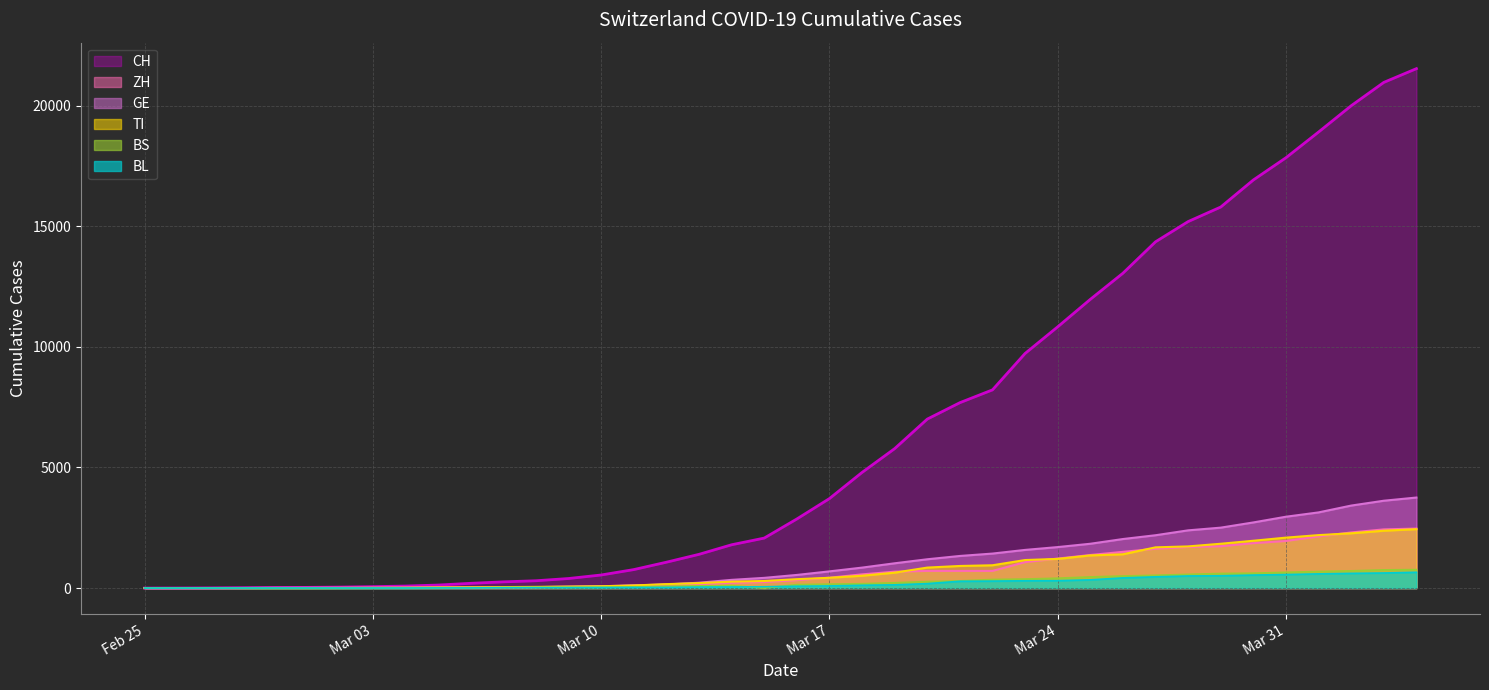

Which series has the largest total across all categories?

CH